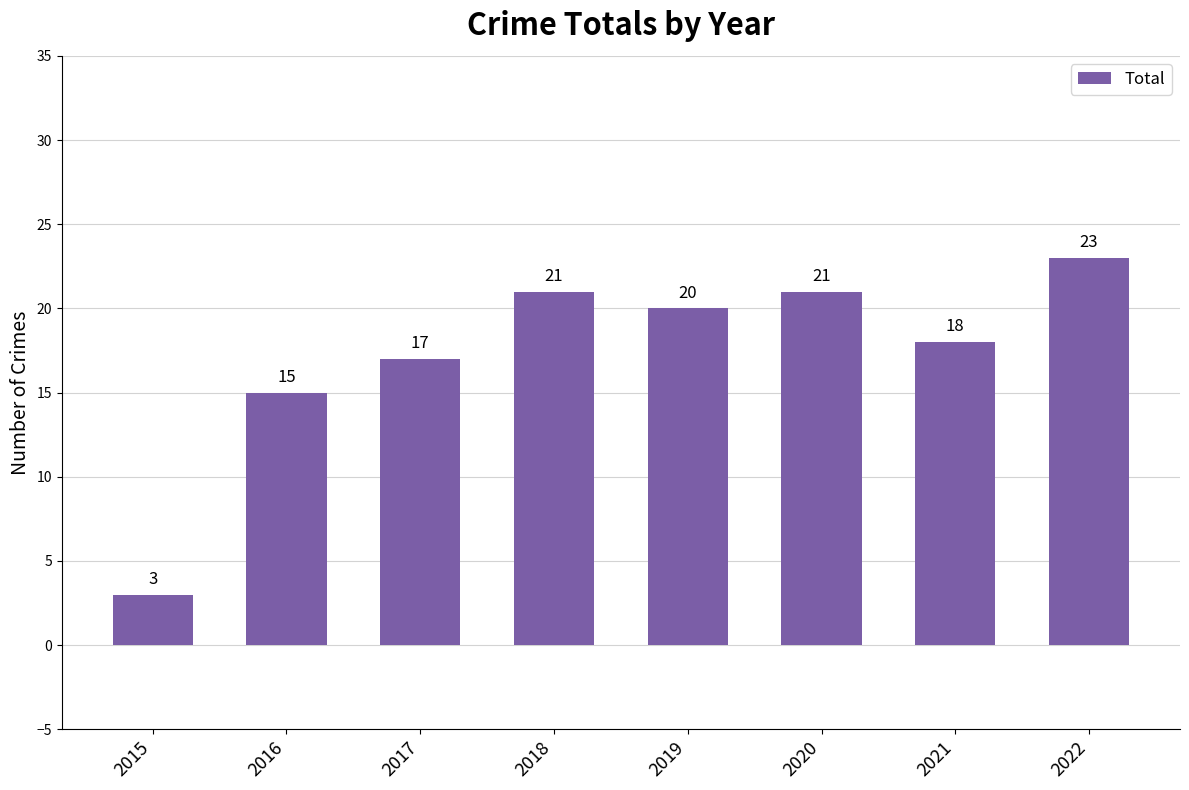

Are the bars horizontal?

No